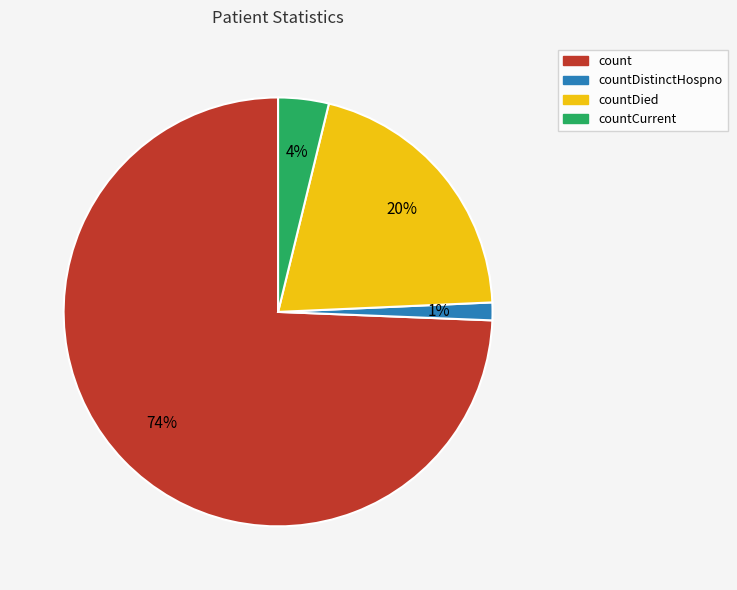

Is there a majority slice in this chart?

Yes